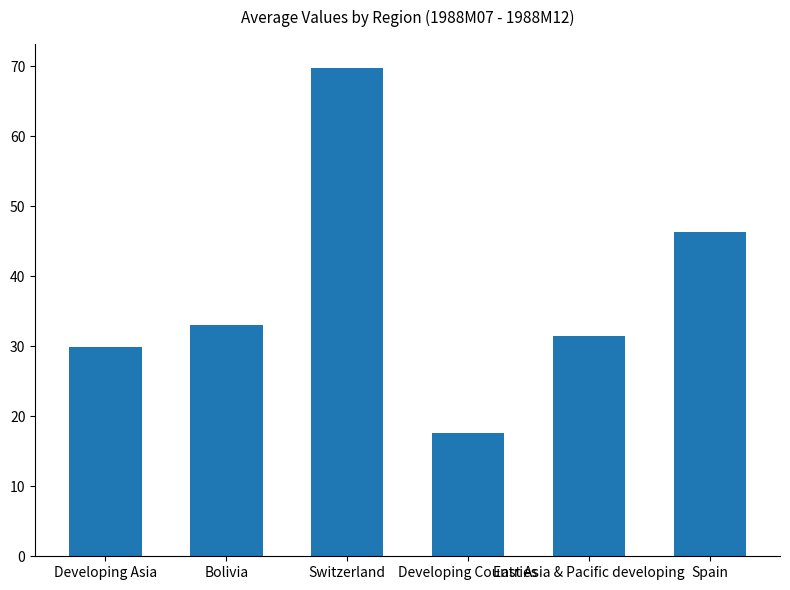

Reading right to left, what are all the values shown in this chart?

Spain=46.3	East Asia & Pacific developing=31.5	Developing Countries=17.6	Switzerland=69.7	Bolivia=33.1	Developing Asia=29.9